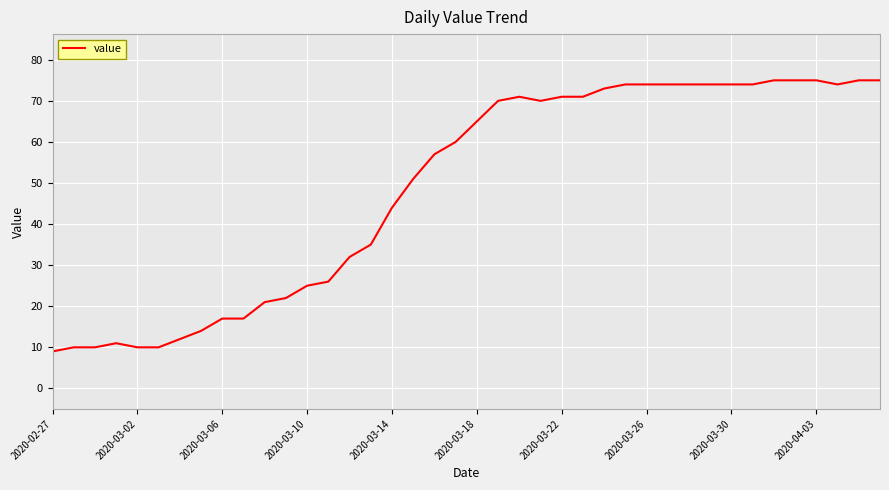

What is the maximum value shown in the chart?

75